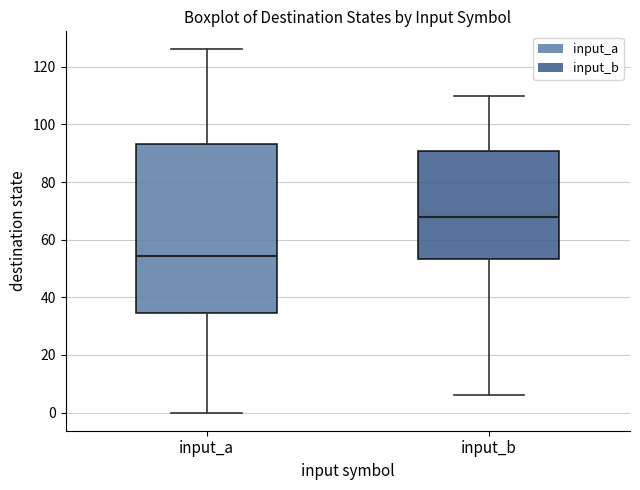

Reading left to right, transcribe this box plot: for each box, give where its median line is, the range the box spans, and where its two whiskers end, as read against the y-axis. The values are not printed on the chart, so give them approximately, as read against the axis.

input_a: median 54, box 34 to 94, whiskers 0 to 126
input_b: median 68, box 54 to 90, whiskers 6 to 110